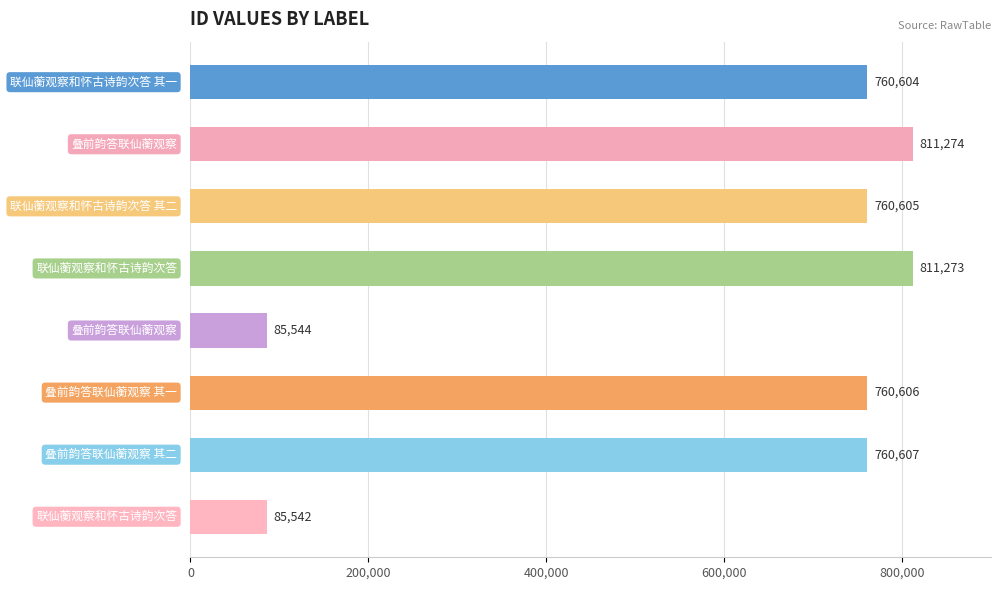

Reading top to bottom, list all the values displayed in this chart.

760604	811274	760605	811273	85544	760606	760607	85542